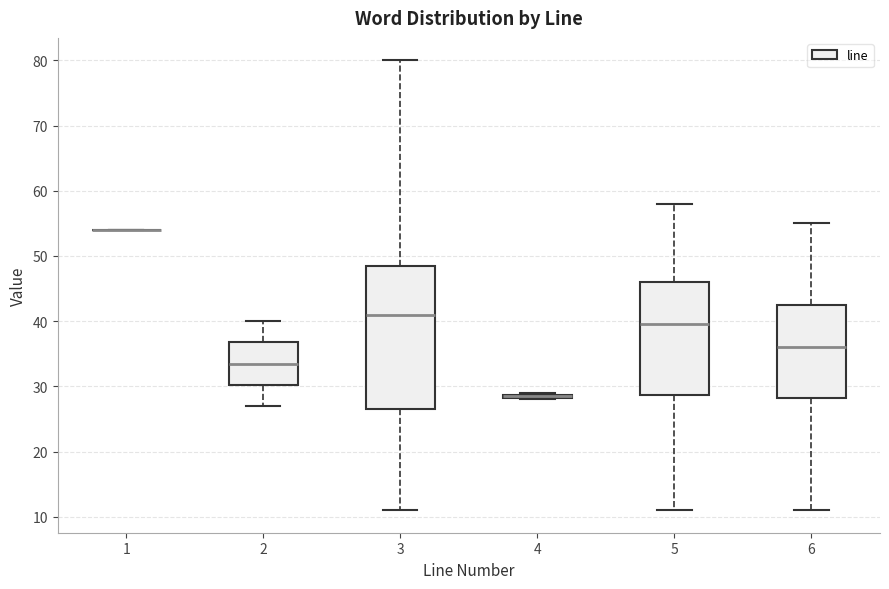

Where is the upper edge of the box at x = 5 on the y-axis? The values are not printed on the chart, so give them approximately, as read against the axis.

46